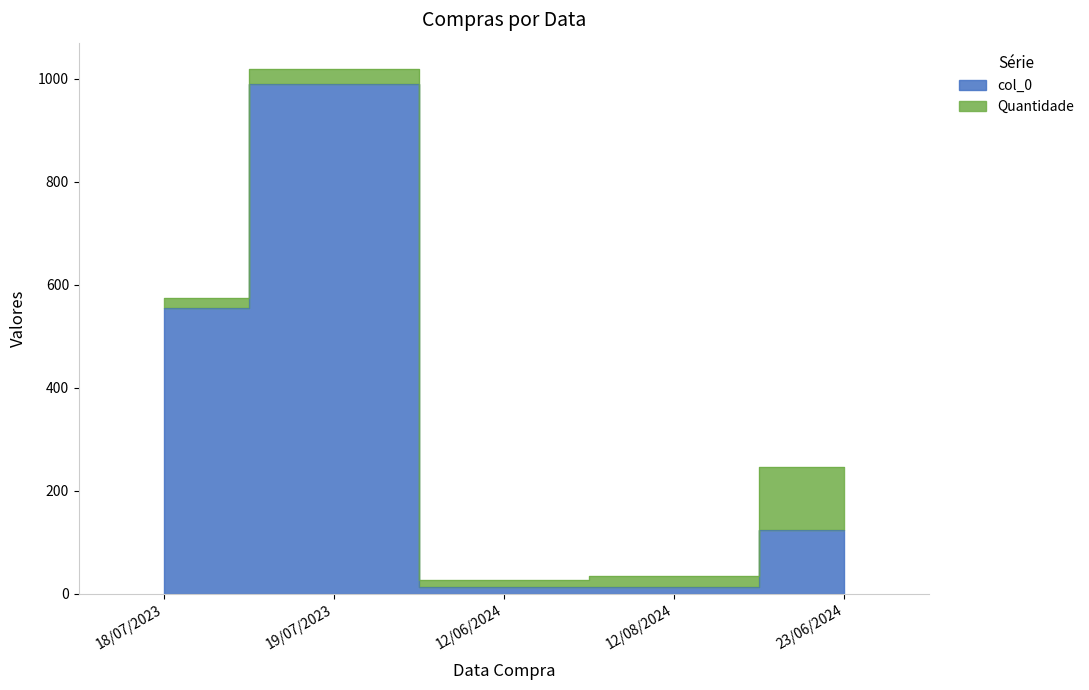

Reading left to right, extract all data points from this chart.

18/07/2023=555	19/07/2023=989	12/06/2024=12	12/08/2024=12	23/06/2024=123